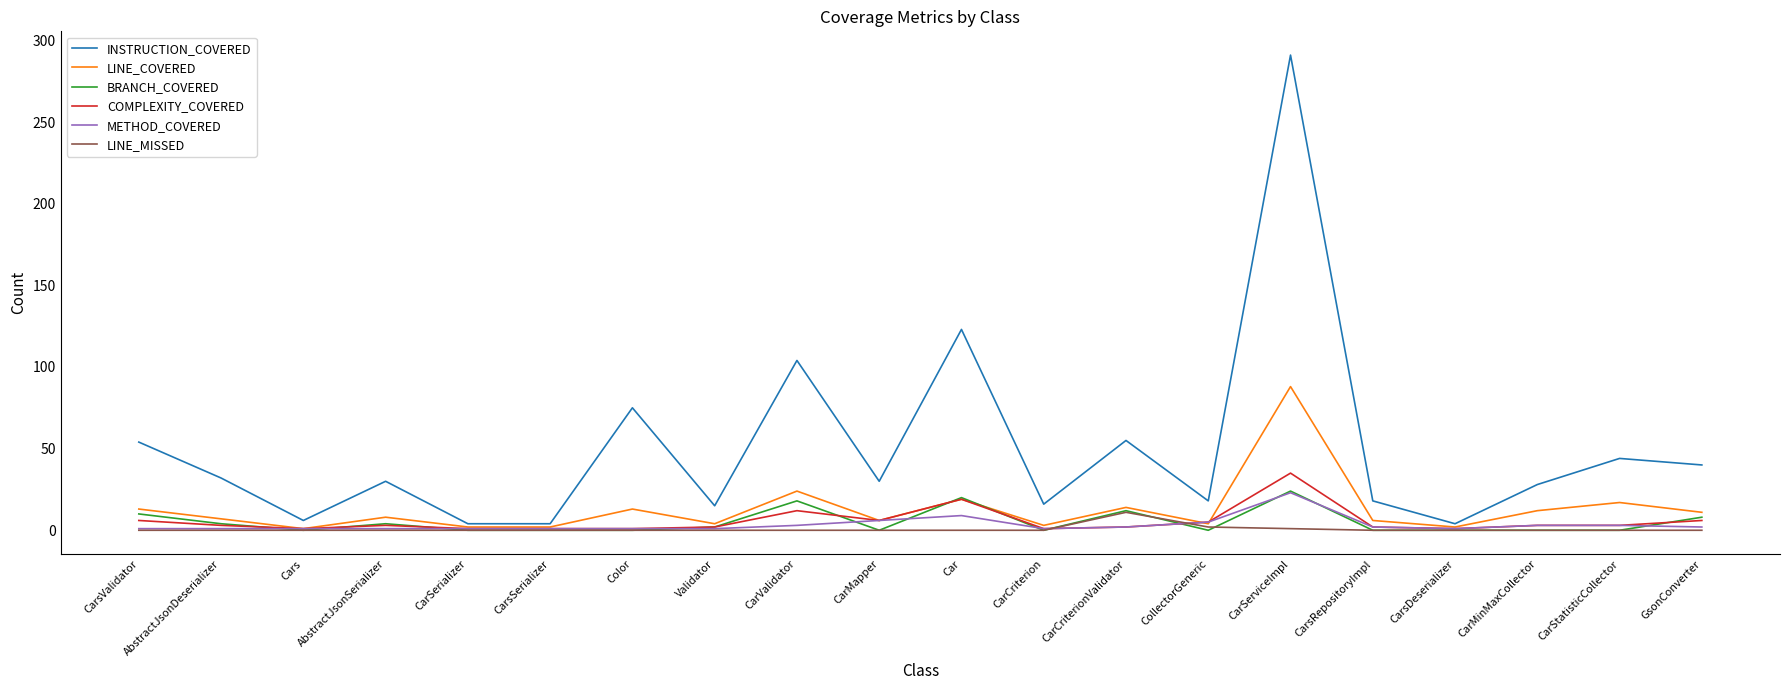

True or false: BRANCH_COVERED has a value of 0 at CarMinMaxCollector.

True